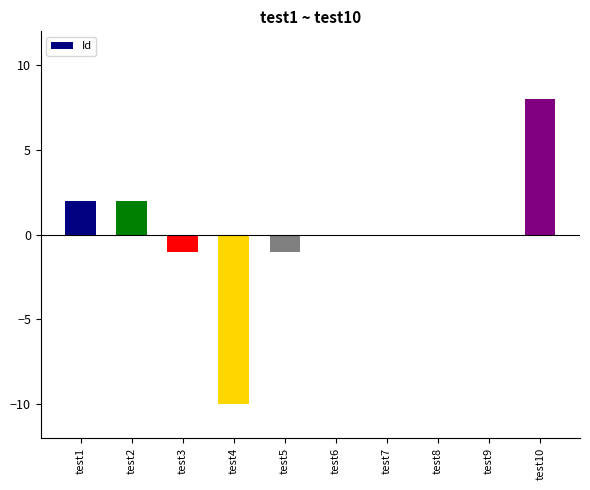

How many categories are shown in the chart?

10